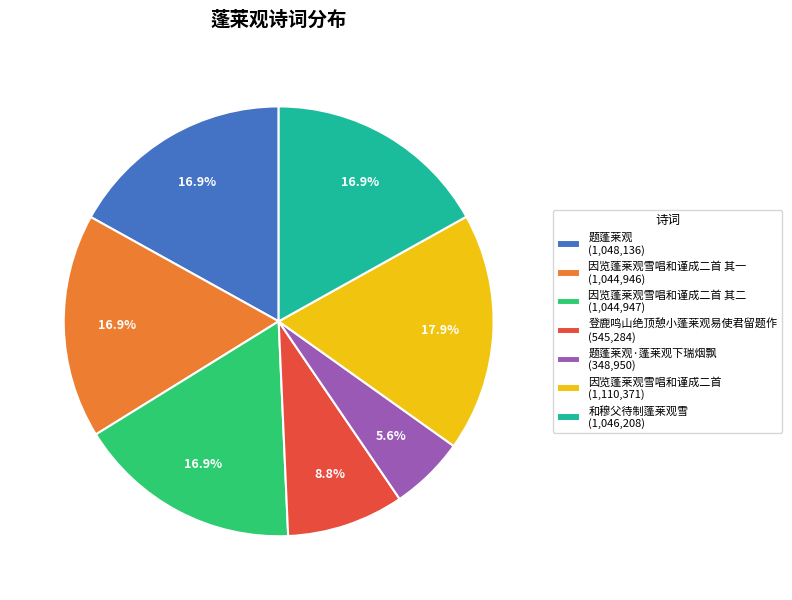

Is 题蓬莱观·蓬莱观下瑞烟飘 (348,950) the majority of the pie?

No